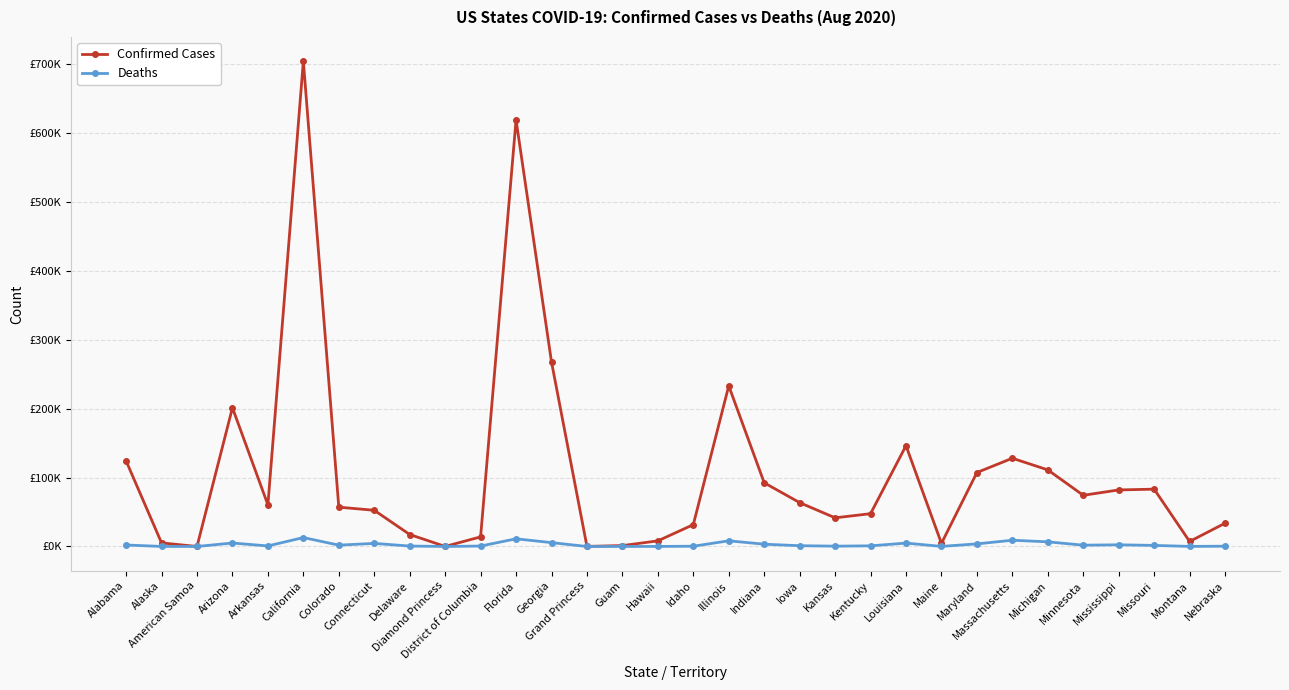

At which category does Confirmed Cases reach its first local valley?

American Samoa